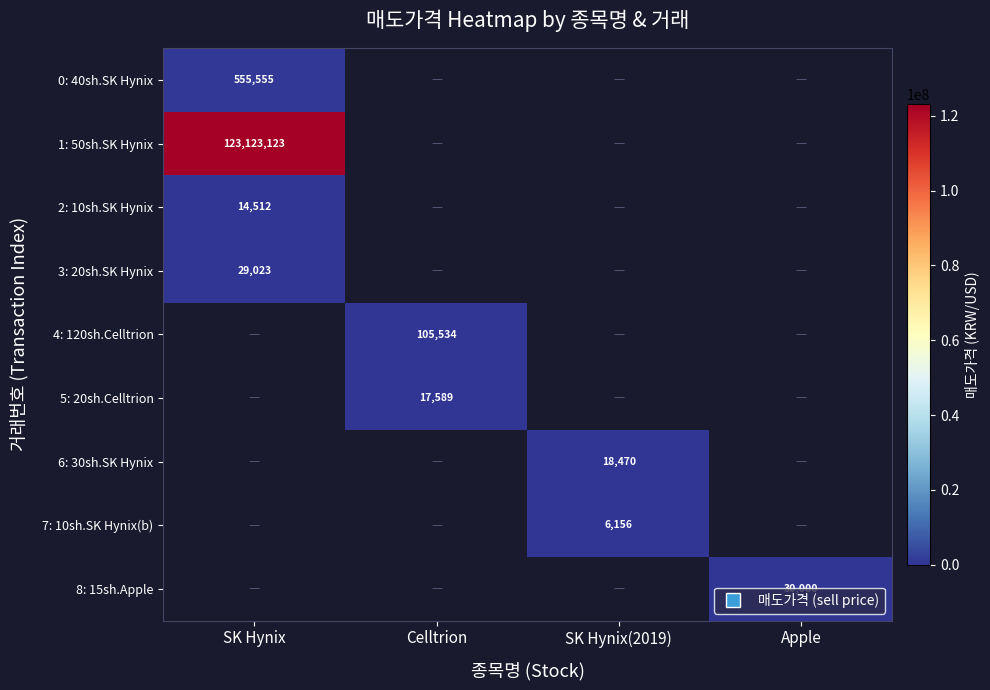

Count the number of data series in this chart.

9